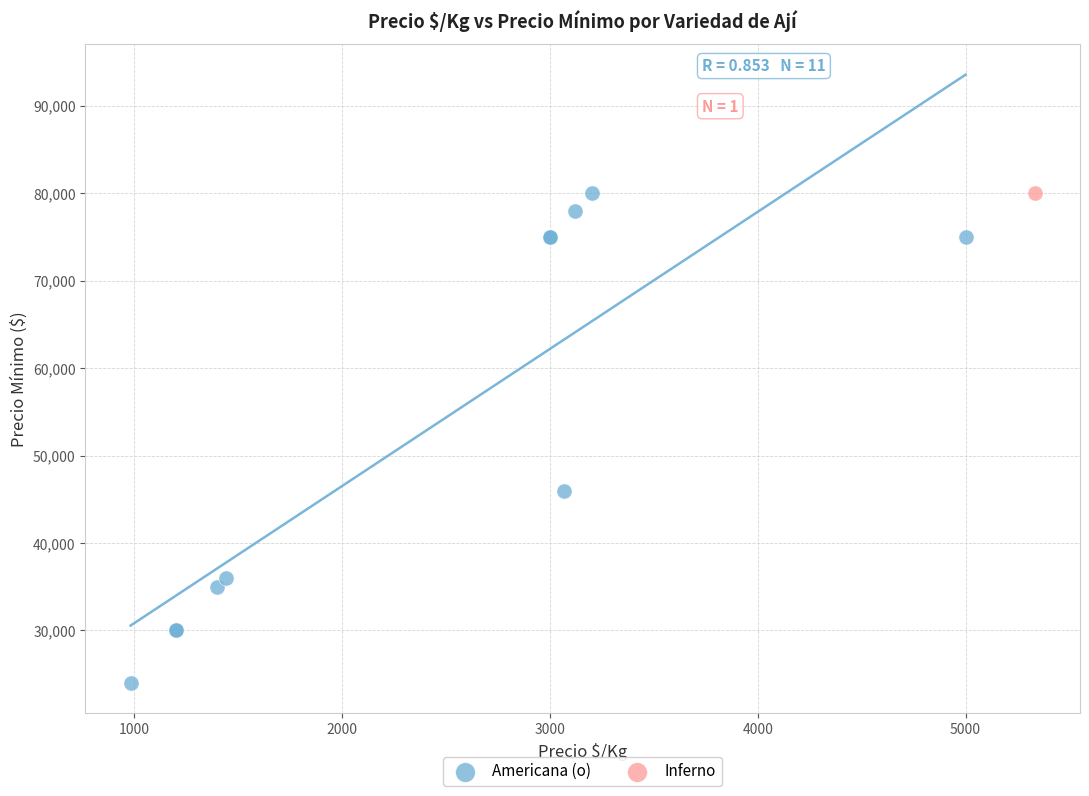

What are all the series names shown in the legend?

Americana (o), Inferno